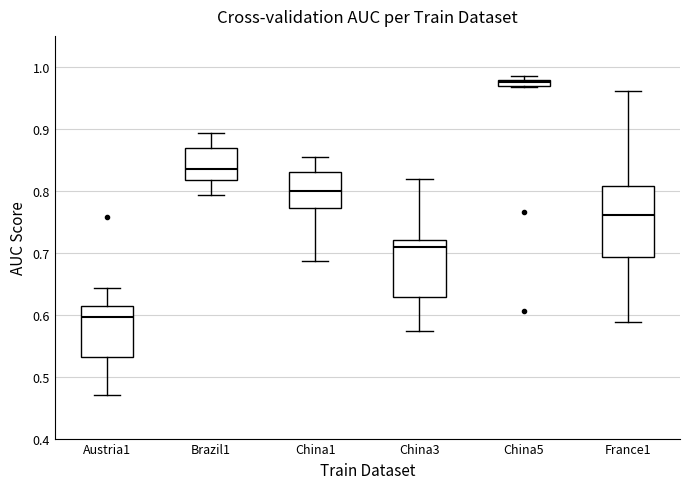

Which box is the tallest, from its lower edge to its upper edge?

France1